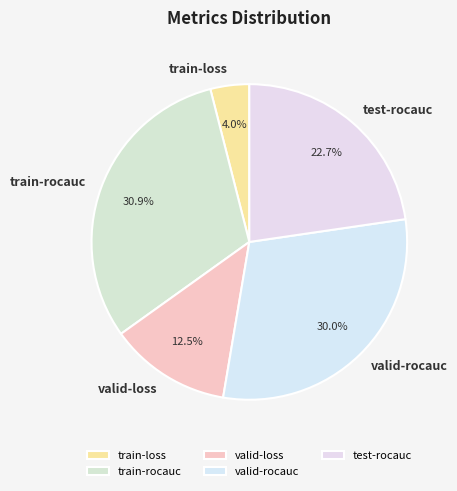

Which category has the smallest portion of the pie?

train-loss